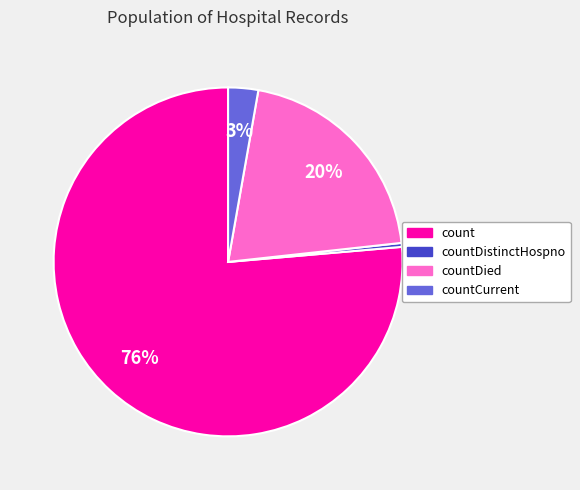

Is the sum of countDistinctHospno and count greater than half?

Yes